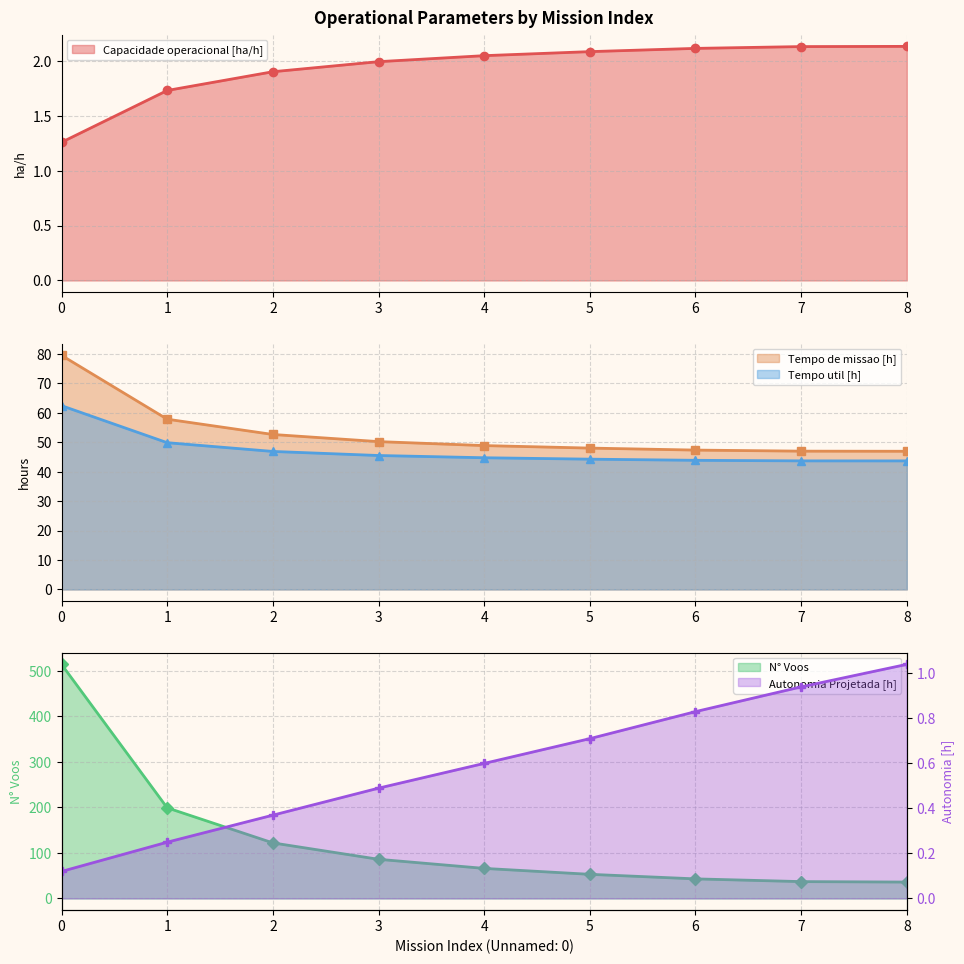

At 6, list the series in order from largest to smallest.

Tempo de missao [h], Tempo util [h], N° Voos, Capacidade operacional [ha/h], Autonomia Projetada [h]